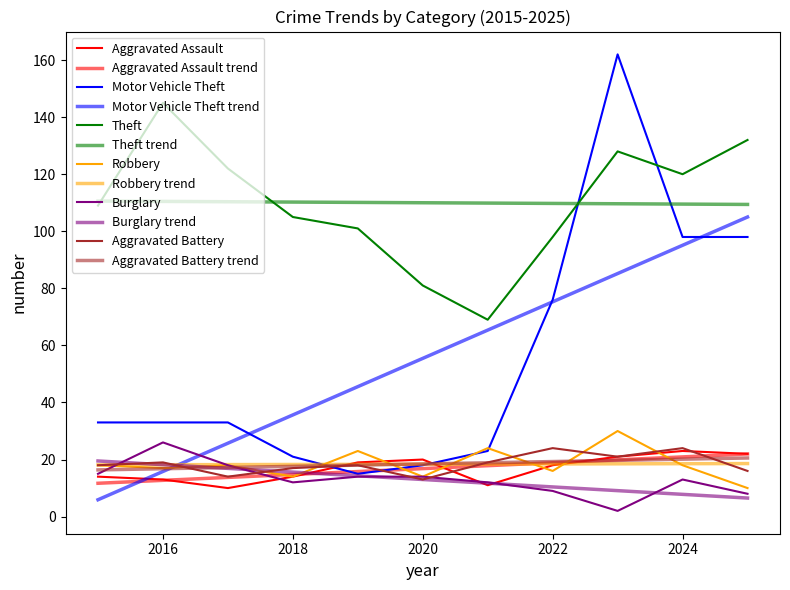

What is the value of the Theft point at the 3rd from the left?

122